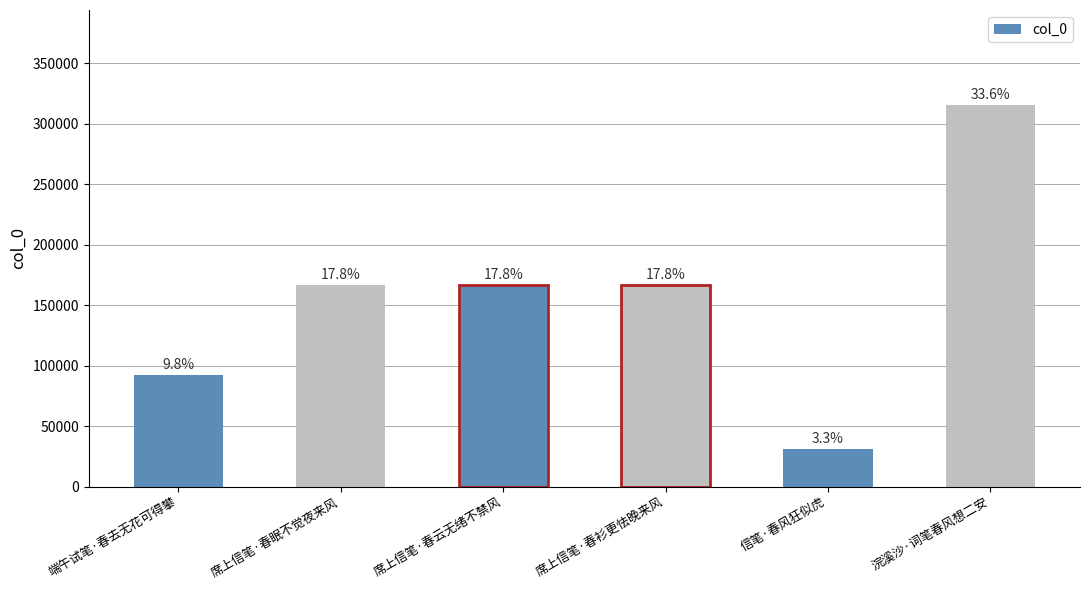

How many bars are there in total?

6